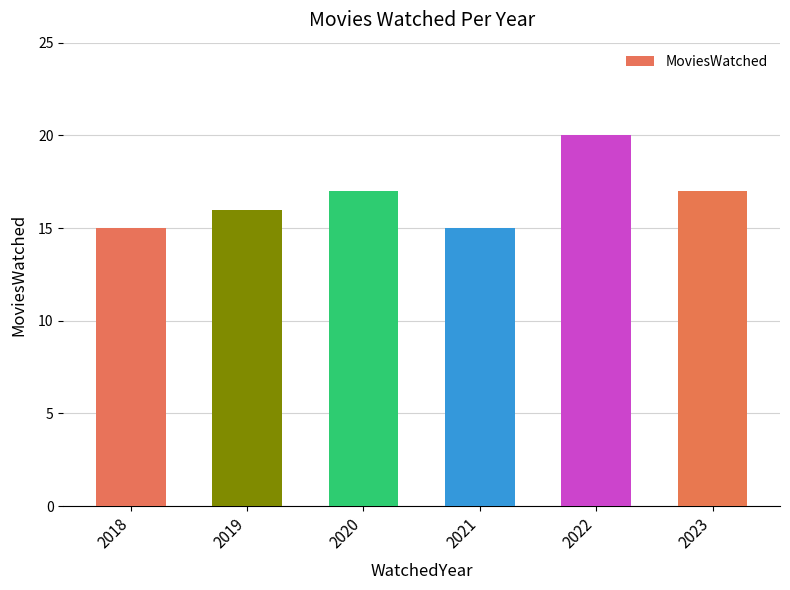

Count the values in the range 15 to 17.

5